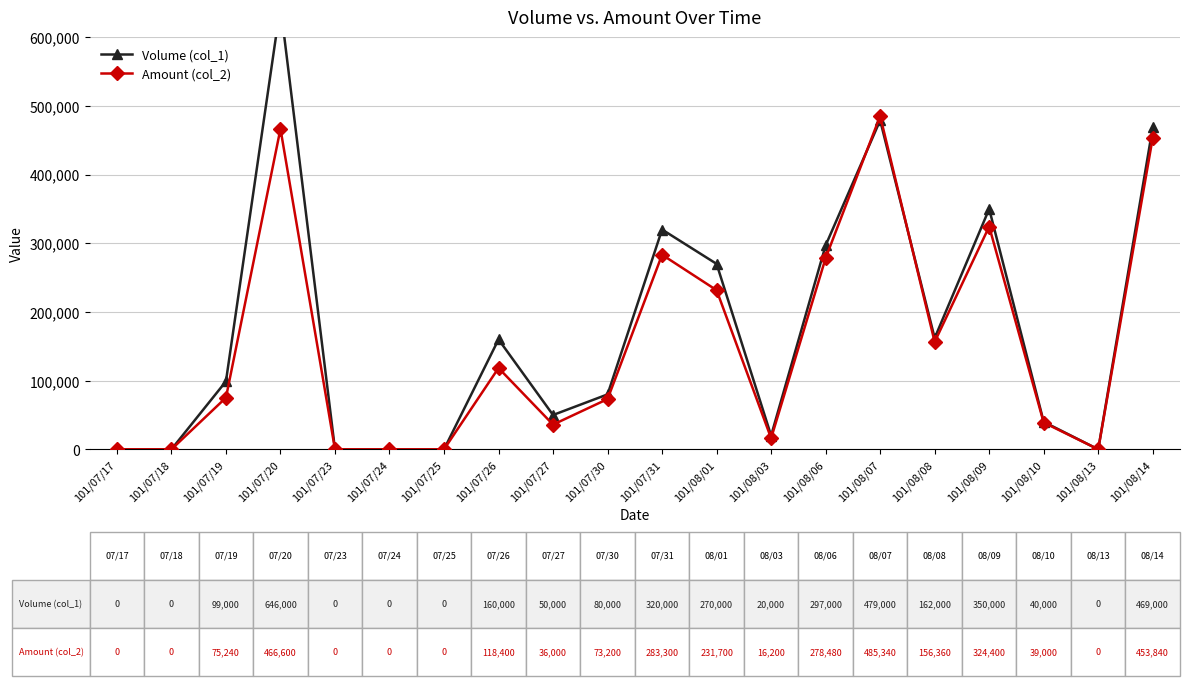

How many lines are shown in the chart?

2